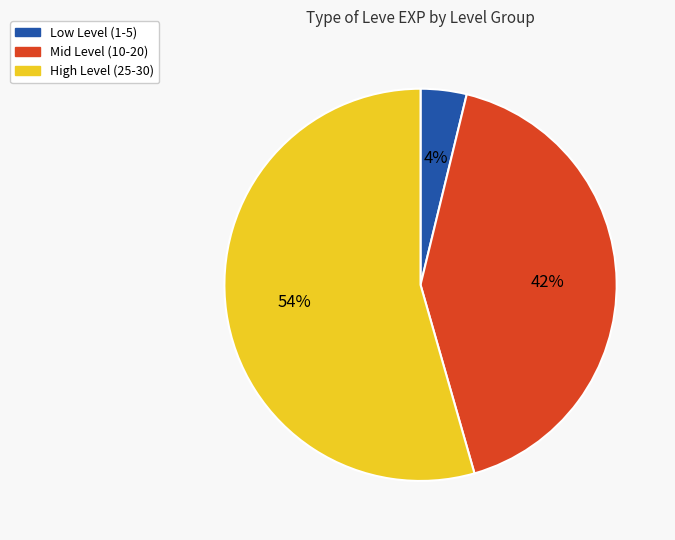

Is there a majority slice in this chart?

Yes